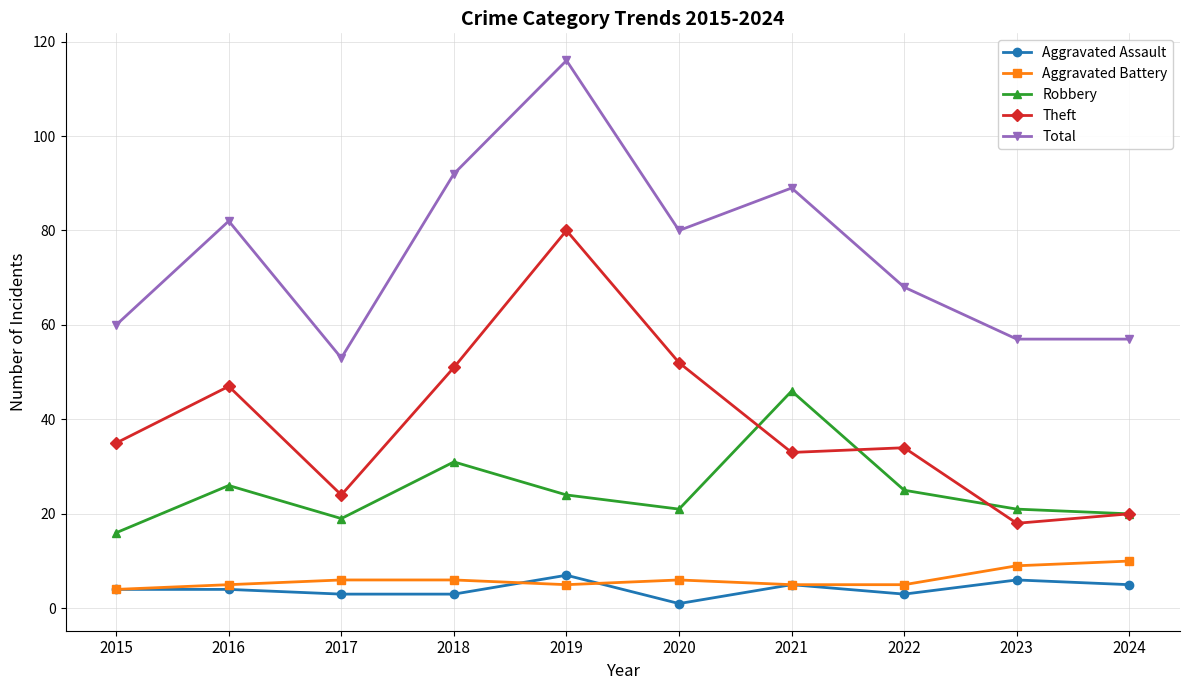

Reading right to left, extract all data points from this chart.

Aggravated Assault: 5	6	3	5	1	7	3	3	4	4
Aggravated Battery: 10	9	5	5	6	5	6	6	5	4
Robbery: 20	21	25	46	21	24	31	19	26	16
Theft: 20	18	34	33	52	80	51	24	47	35
Total: 57	57	68	89	80	116	92	53	82	60